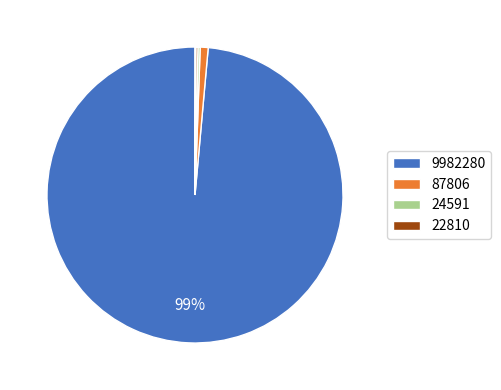

Is there a majority slice in this chart?

Yes